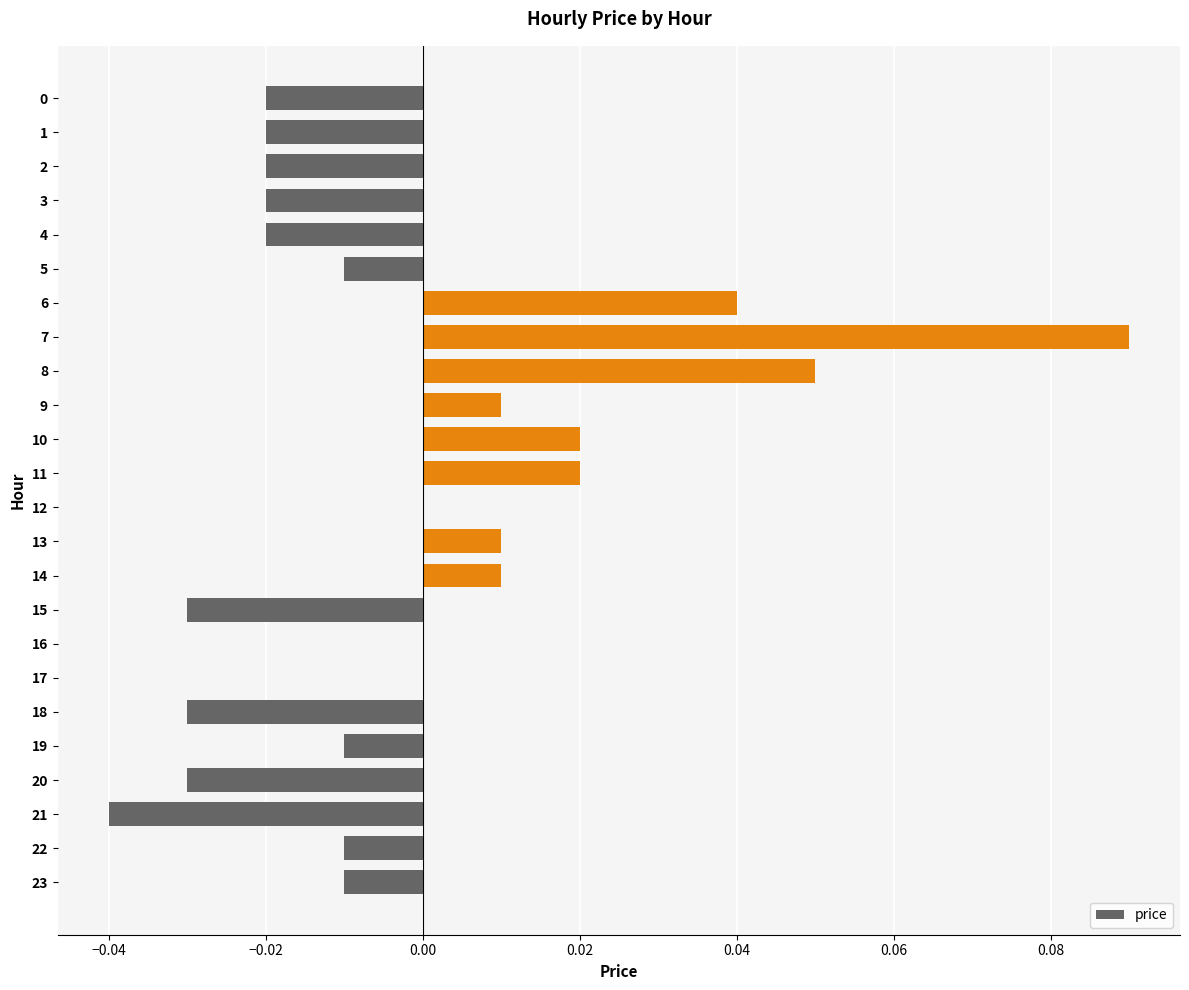

Is it true that the value at 17 is -0.1?

False